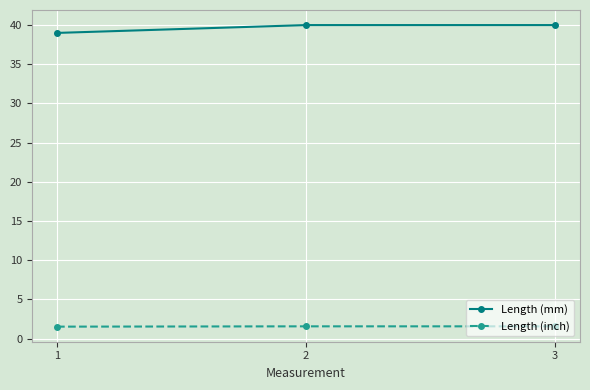

What is the smallest value displayed?

1.5